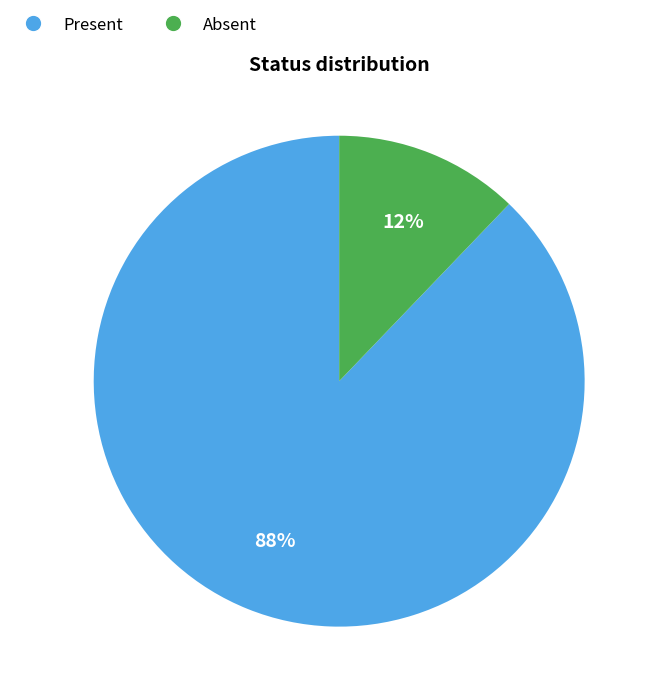

To the nearest percent, what percentage of the pie is Present?

88%